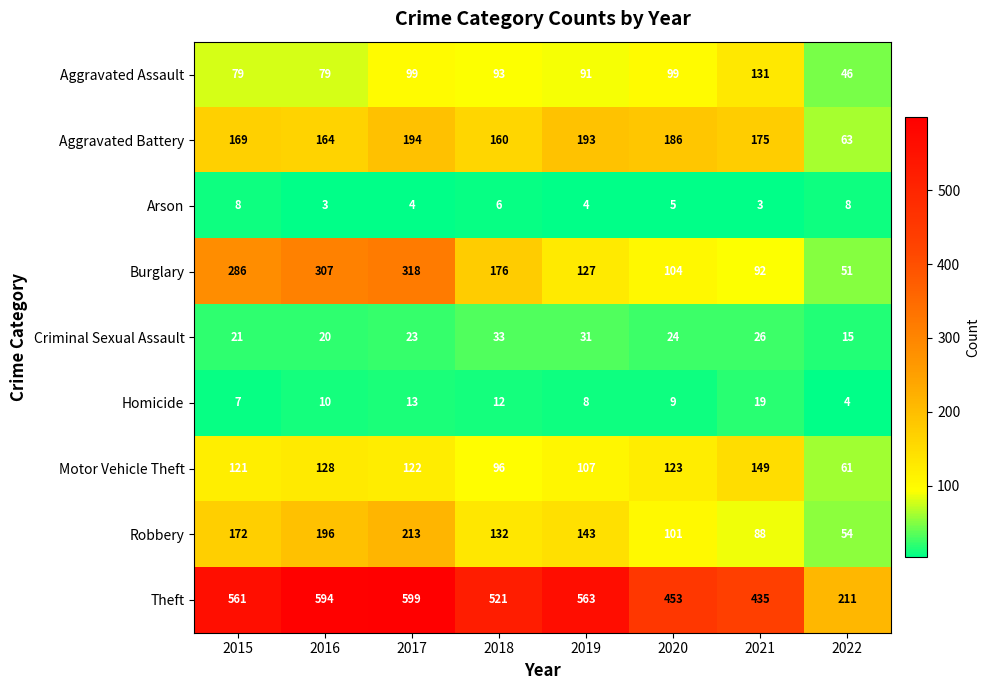

True or false: Aggravated Assault has a value of 93 at 2018.

True